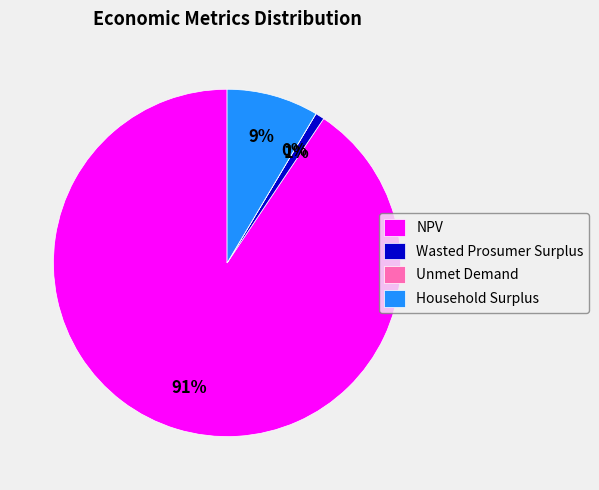

To the nearest percent, what percentage of the pie is Wasted Prosumer Surplus?

1%